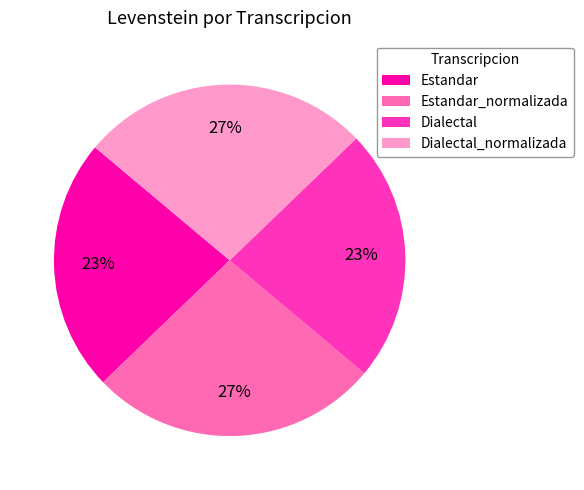

The Estandar_normalizada slice represents 27% of the pie. True or false?

True